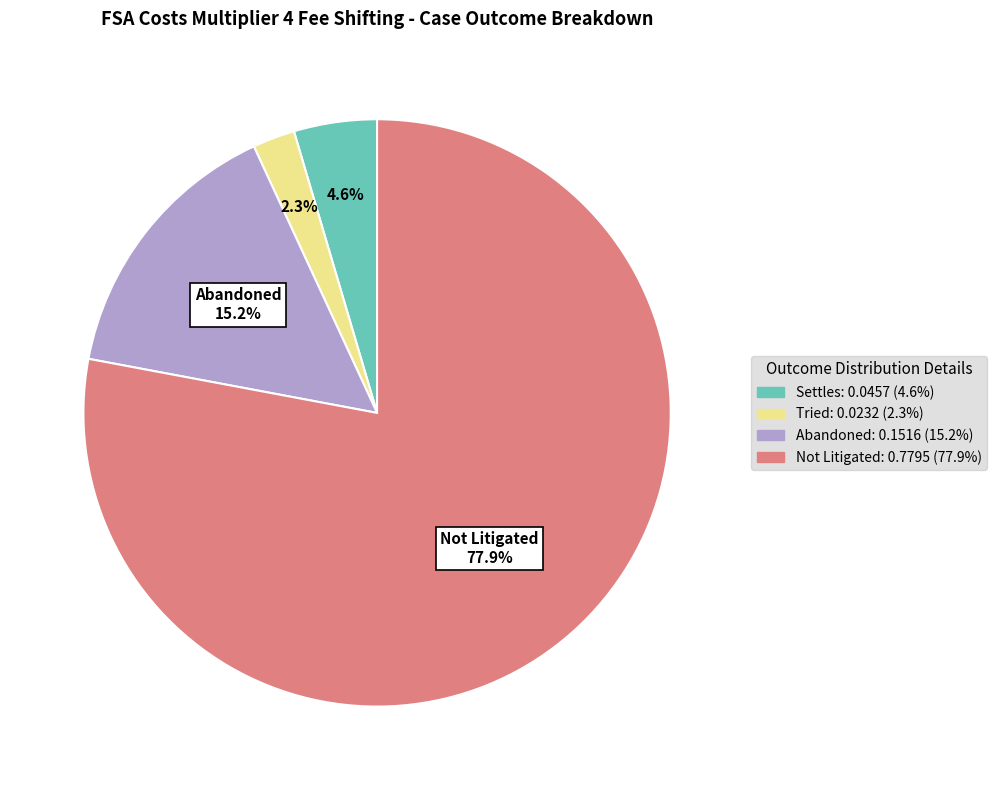

Is there any slice that represents more than half of the pie?

Yes